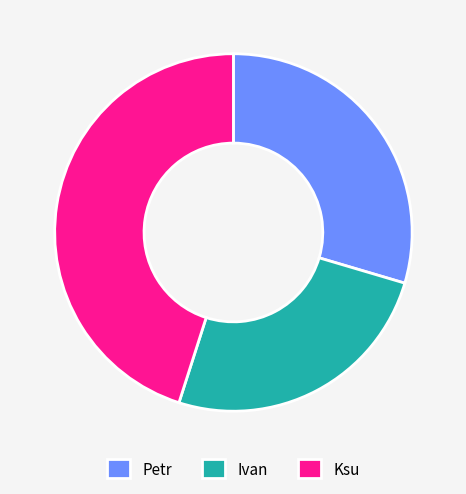

Does Ivan represent more than half of the total?

No